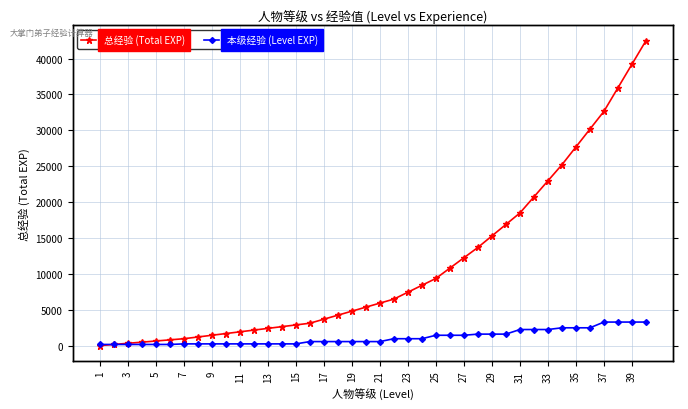

At how many categories does at least one series exceed 41385?

1